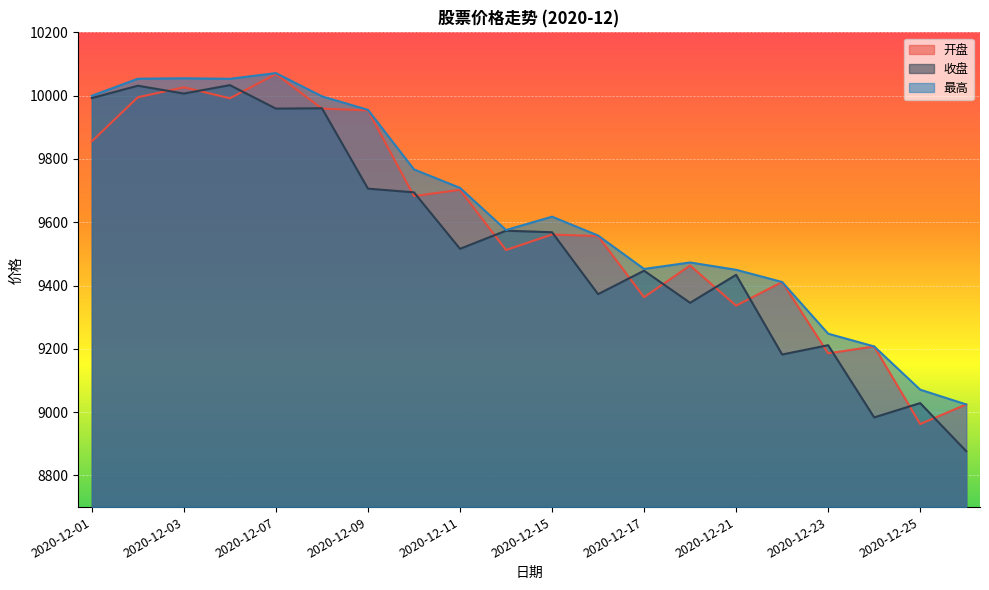

True or false: 最高 has more than 1 points higher than both neighbors.

True